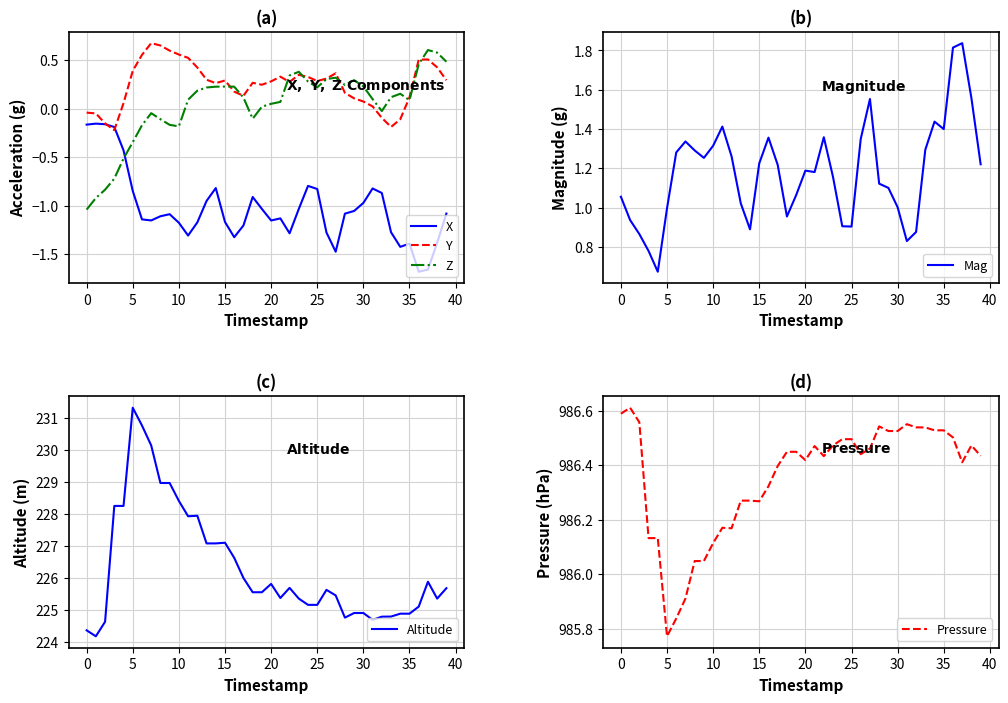

At which label does Z first exceed 0?

11